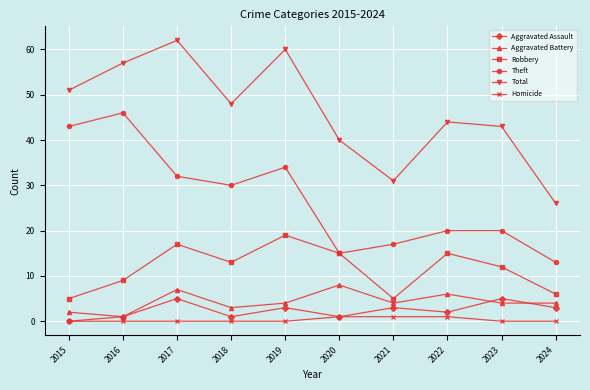

How many values in the Robbery series are below 13?

5